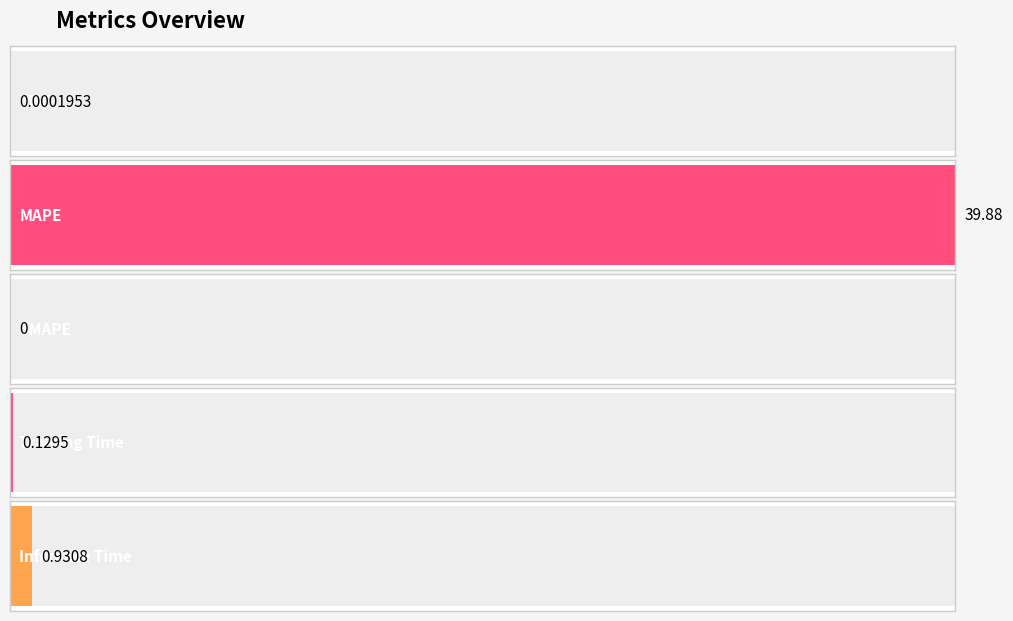

Count the number of data series in this chart.

1